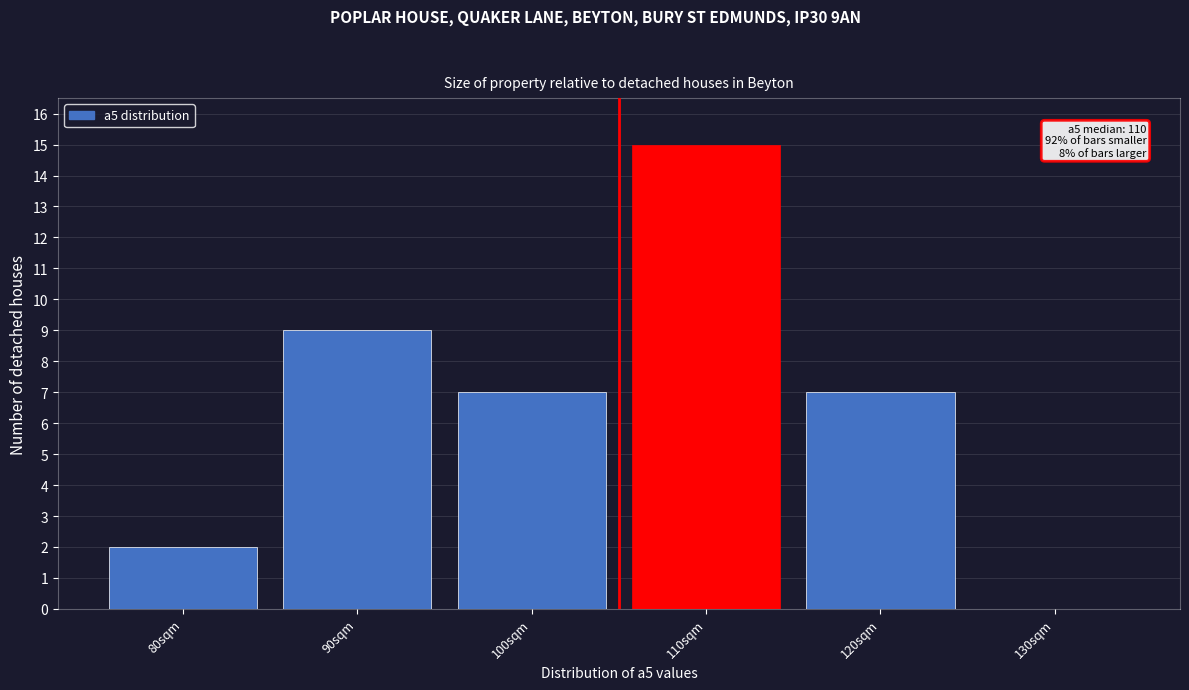

Reading left to right, extract all data points from this chart.

80sqm=2	90sqm=9	100sqm=7	110sqm=15	120sqm=7	130sqm=0